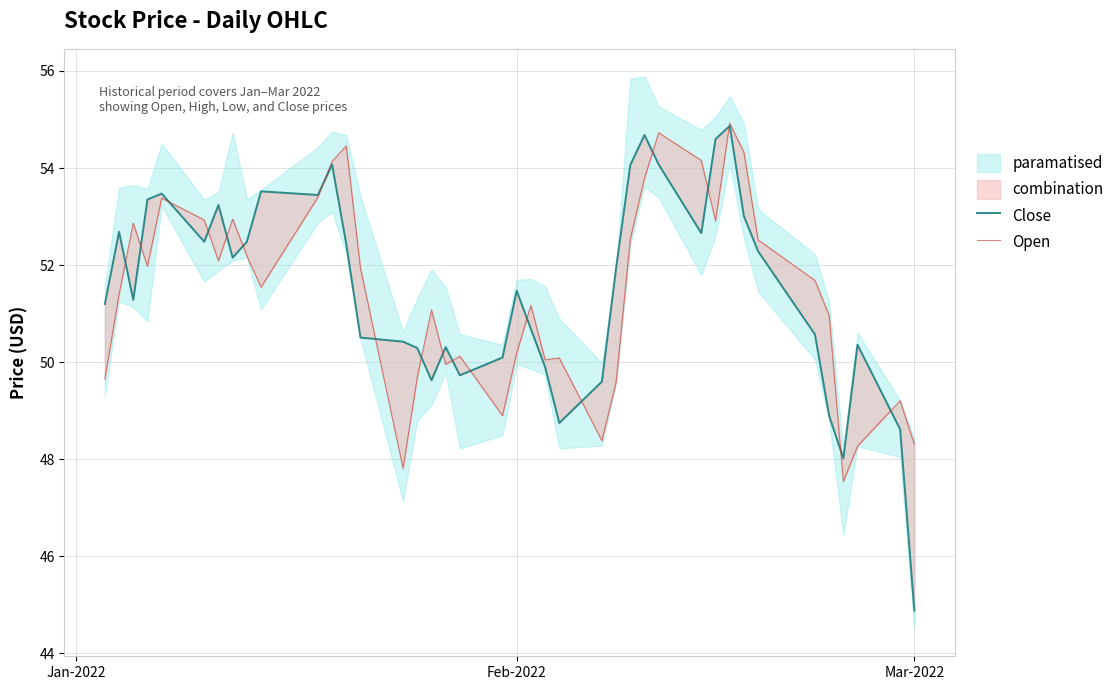

Rank the series by their maximum value, from highest to lowest.

Open, Close